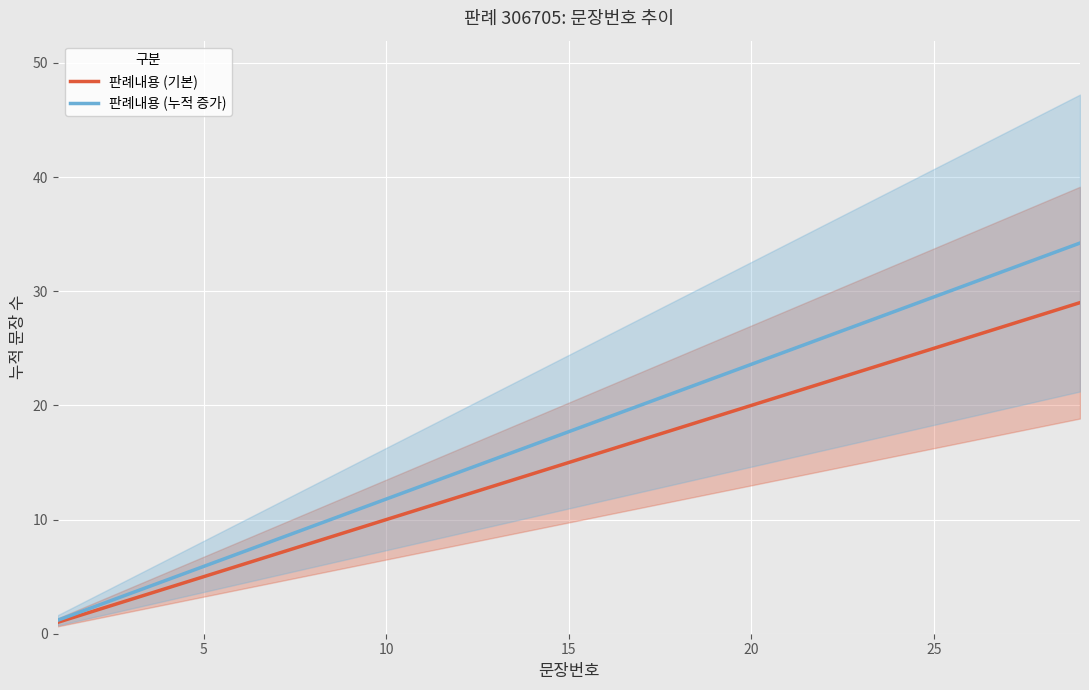

What is the maximum value for 판례내용 (기본)?

29.0